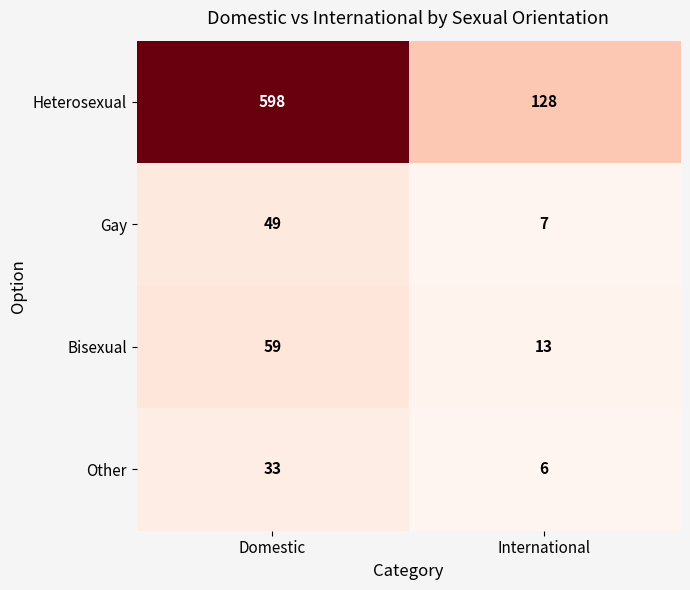

Read the Gay value at Domestic, to the nearest 5.

50